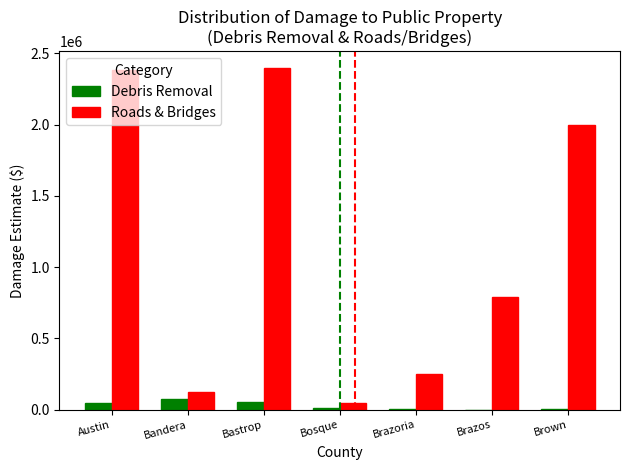

What is the difference between the Debris Removal values at Austin and Brazoria?

43000